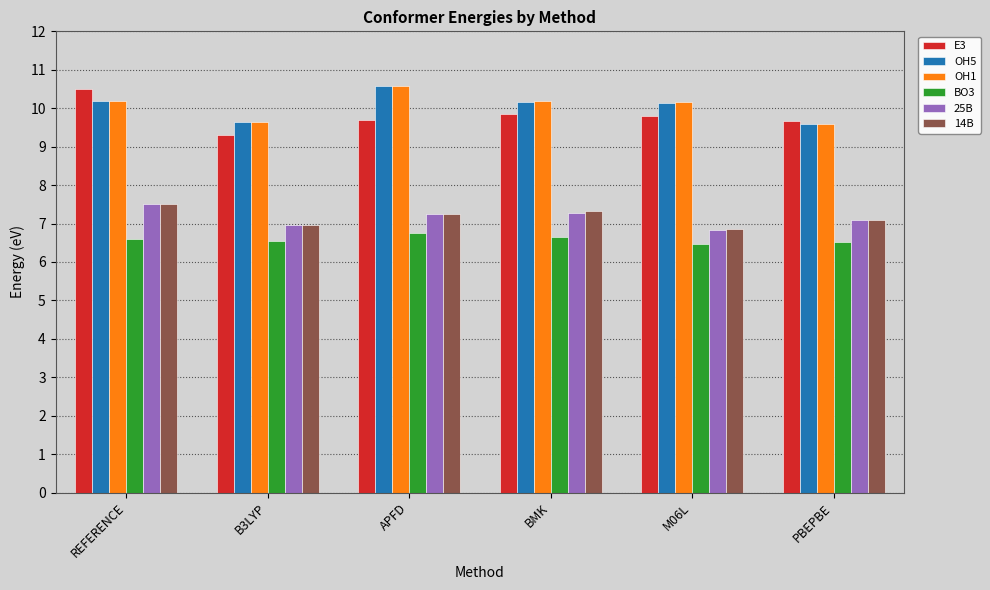

What is the difference between the maximum and minimum values in the OH5 series?

1.0